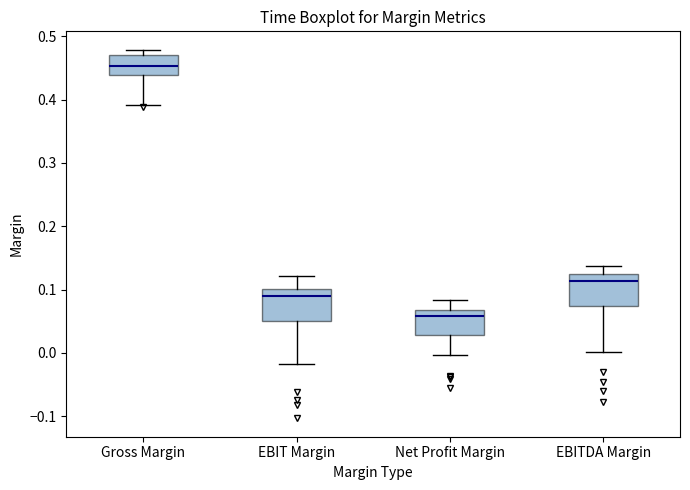

Where does the lower whisker of the box for Net Profit Margin end on the y-axis? The values are not printed on the chart, so give them approximately, as read against the axis.

0.00